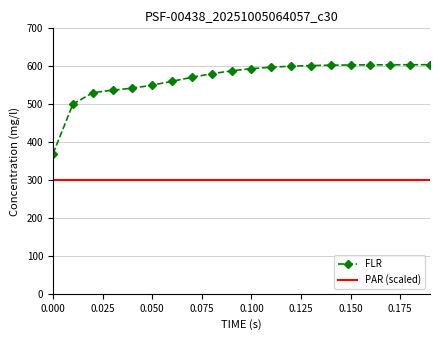

True or false: there are more than 0 points higher than both neighbors.

False